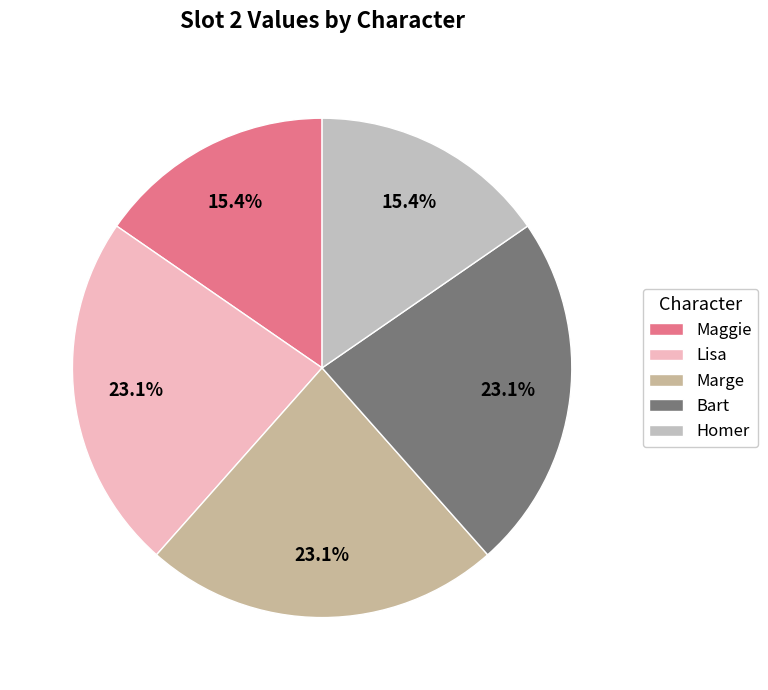

True or false: Lisa accounts for 38% of the total.

False